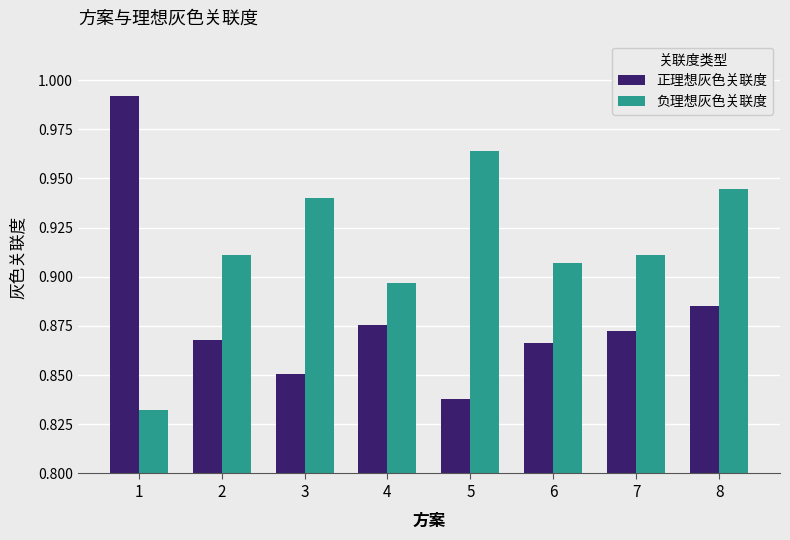

Rank the series at 7 from lowest to highest value.

正理想灰色关联度, 负理想灰色关联度